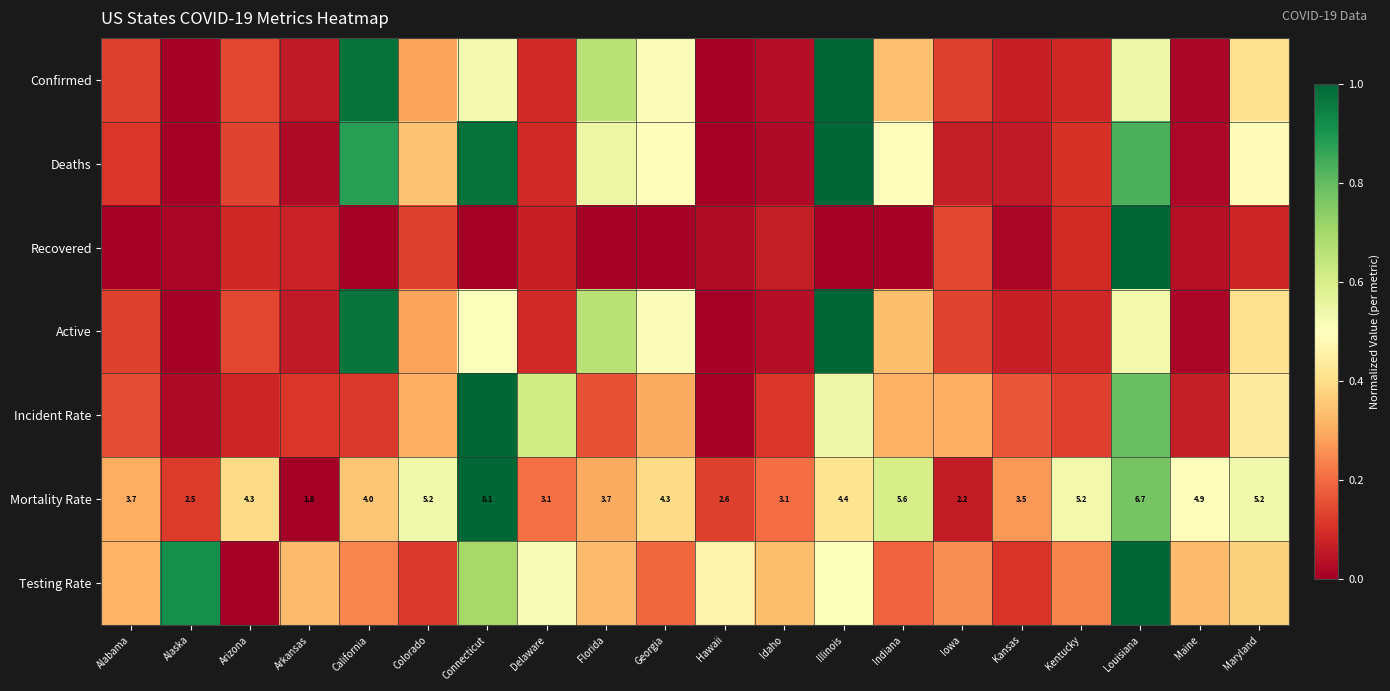

The Testing Rate series shows 0.3 at Arkansas. True or false?

True